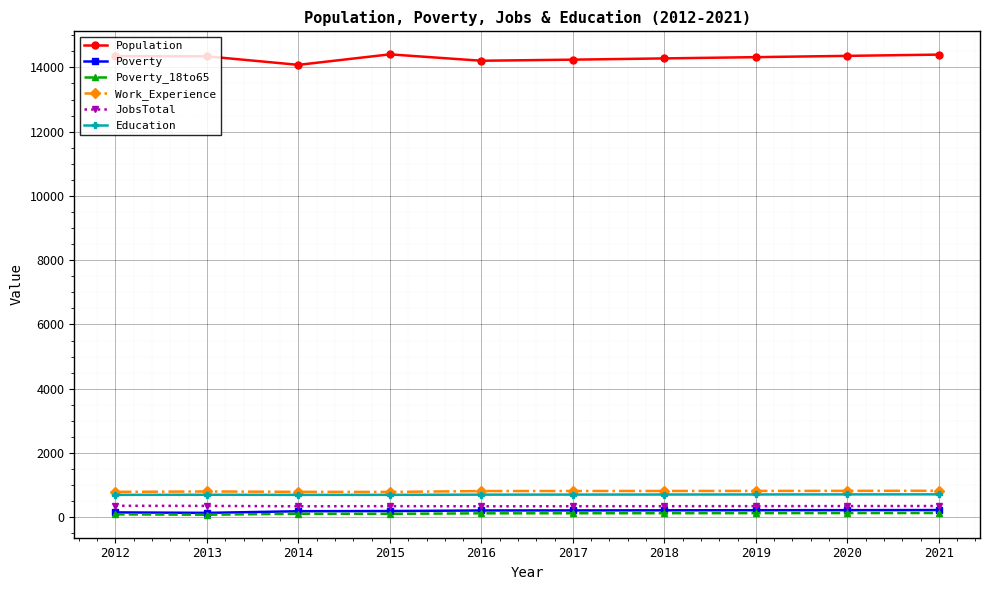

The Work_Experience series shows 787 at 2015. True or false?

True